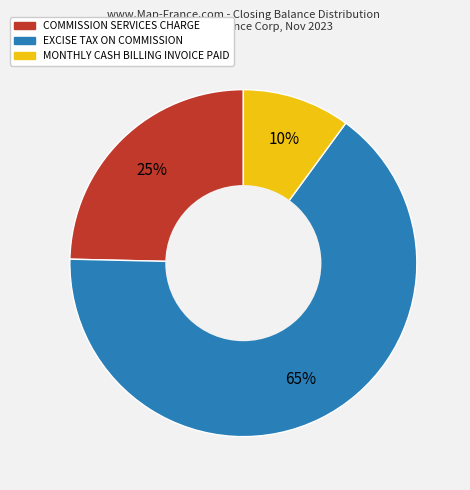

Is there a majority slice in this chart?

Yes